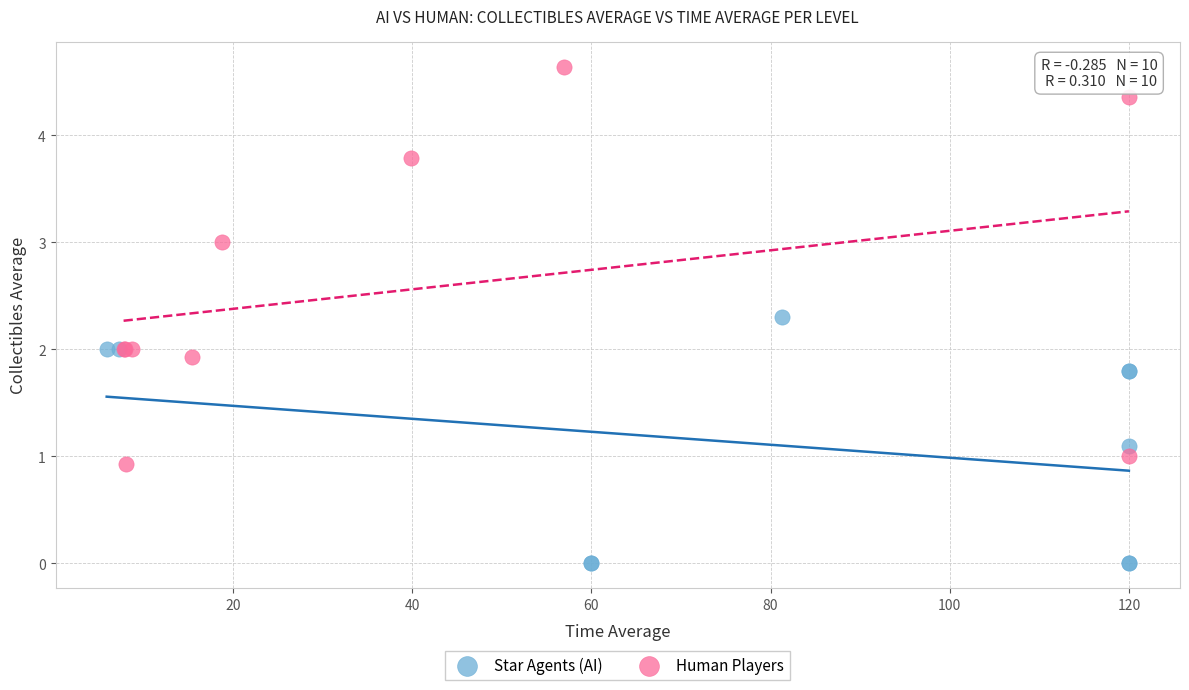

Which series reaches the maximum Y coordinate?

Human Players